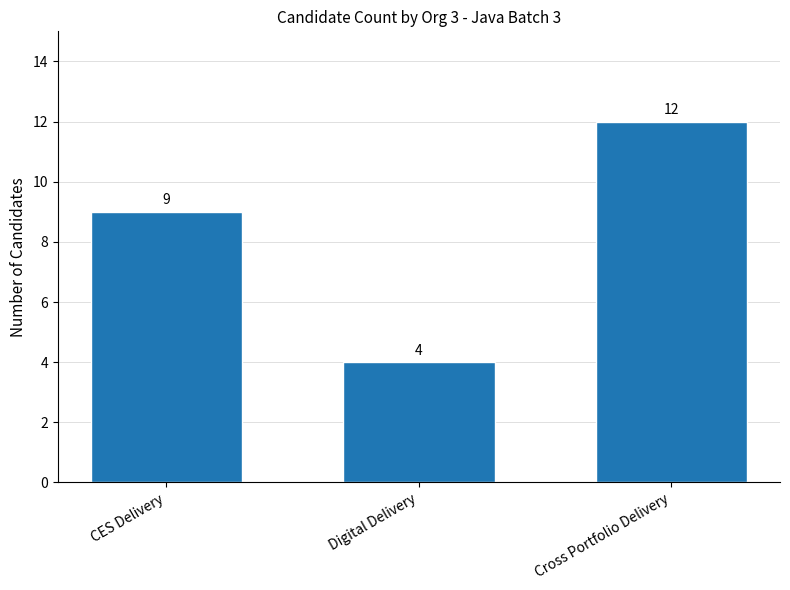

Are the bars grouped side by side (vs. stacked)?

No